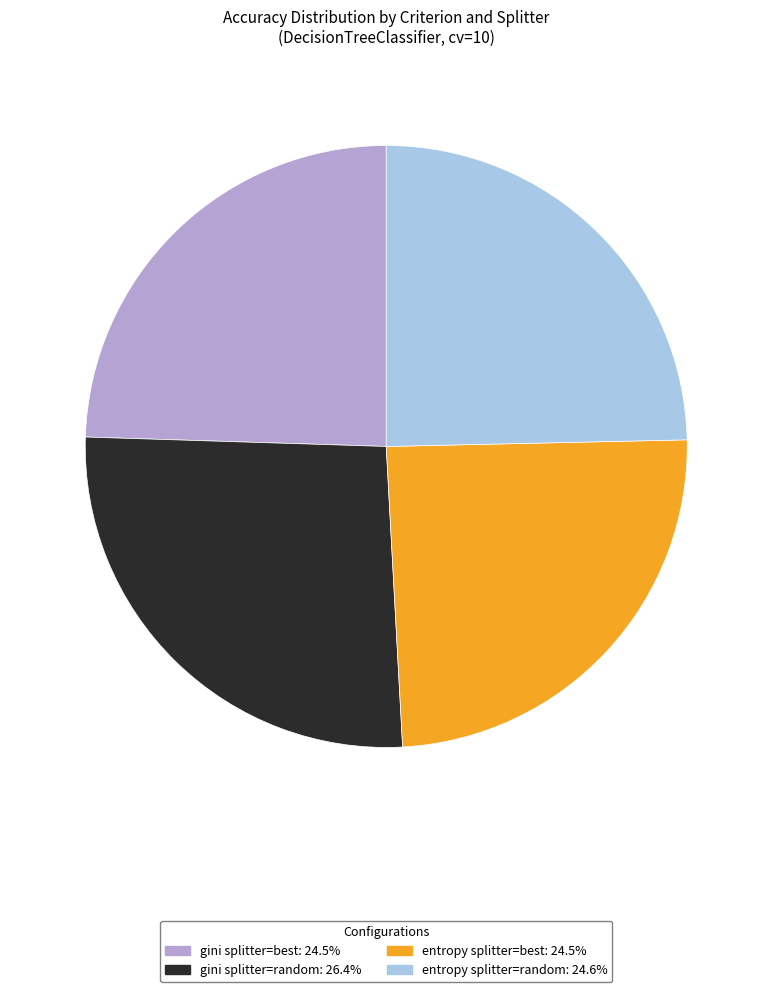

Which has a higher value, entropy splitter=random or gini splitter=random?

gini splitter=random